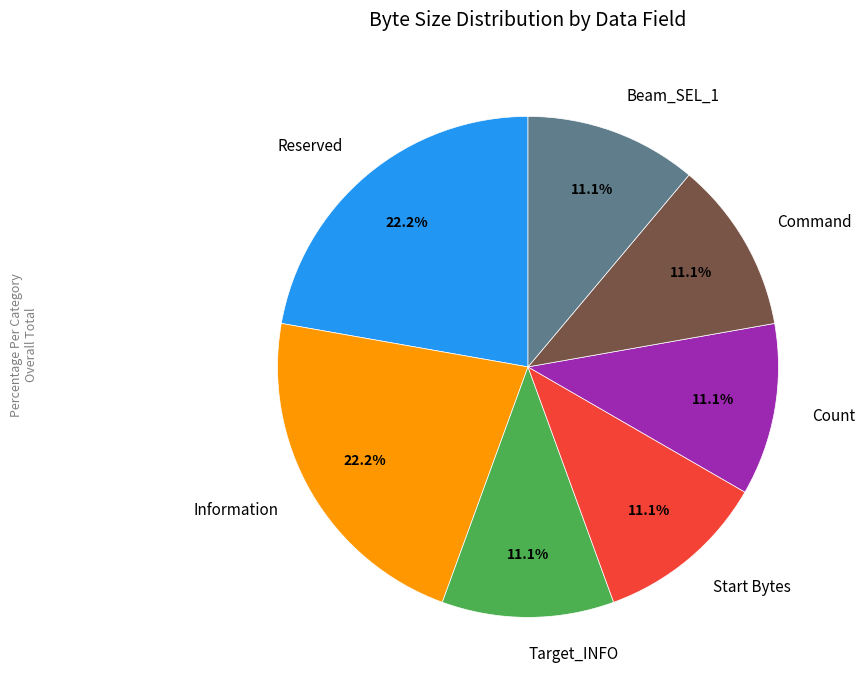

To the nearest percent, what percentage of the pie is Start Bytes?

11%